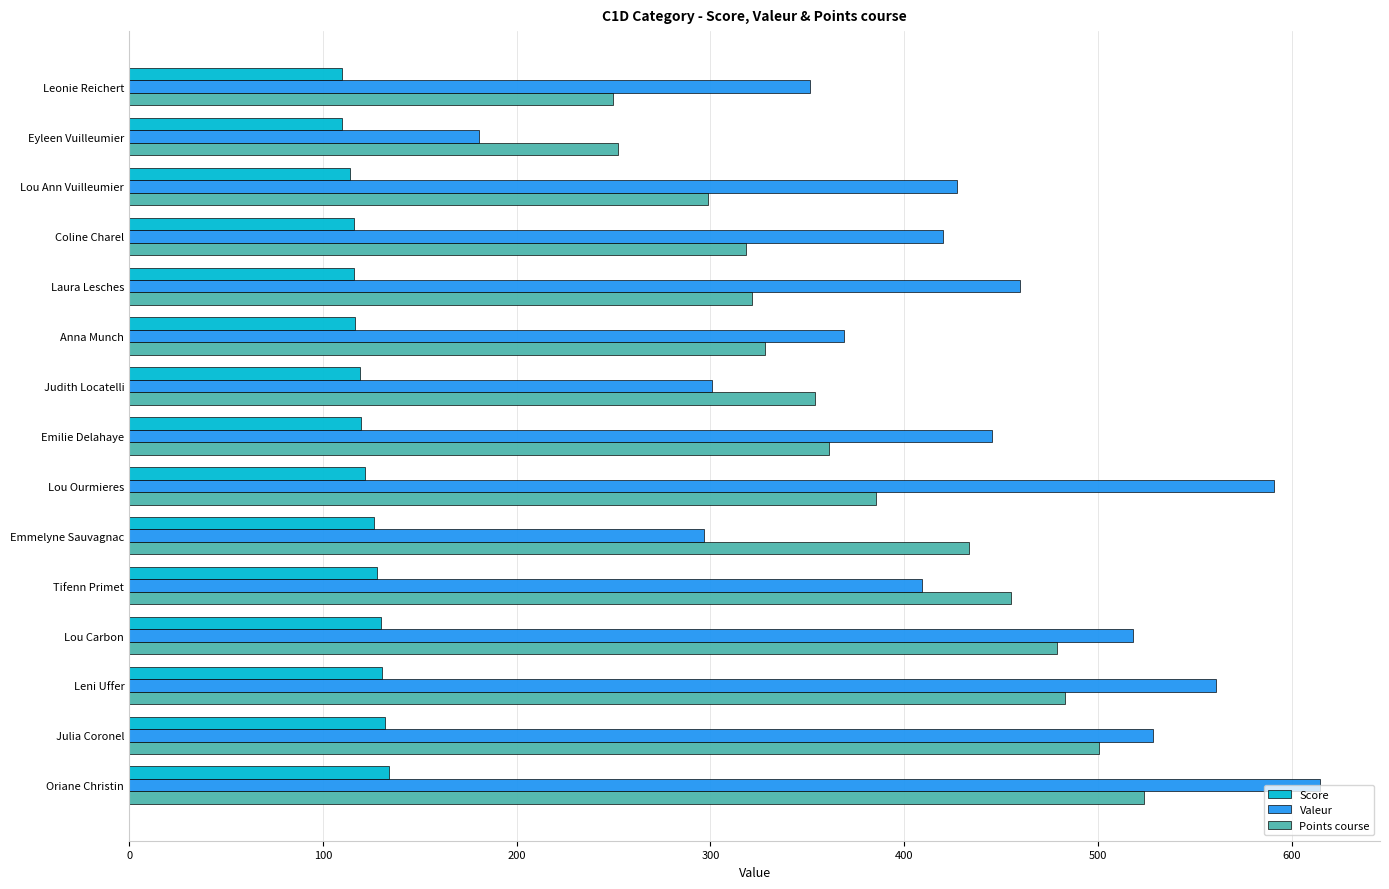

What is the spread (max minus min) of values at Tifenn Primet?

327.0